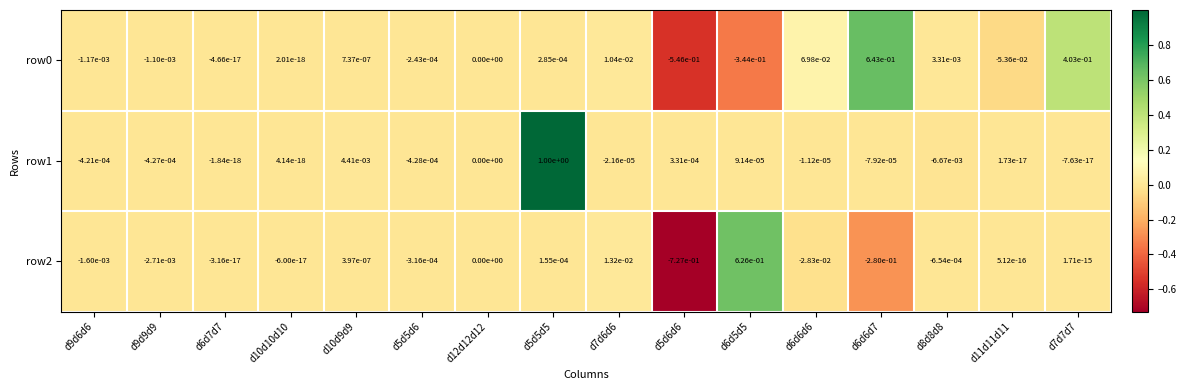

Is the value of row2 at d6d6d7 greater than the value of row1 at d6d5d5?

No